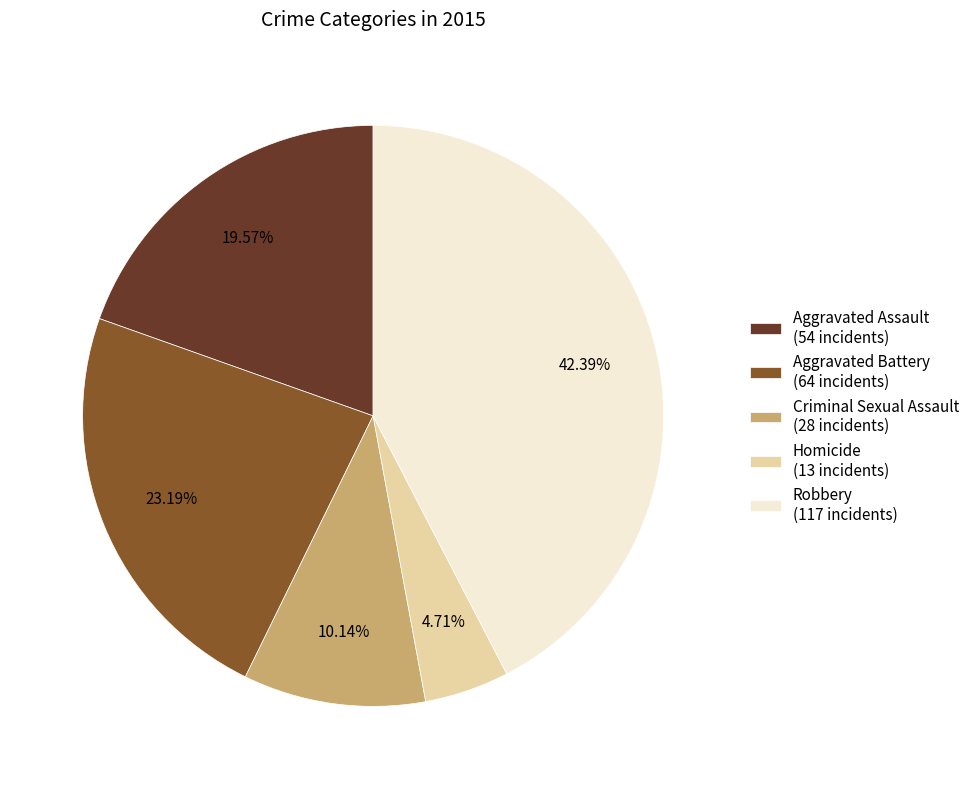

Between Aggravated Battery and Homicide, which is larger?

Aggravated Battery